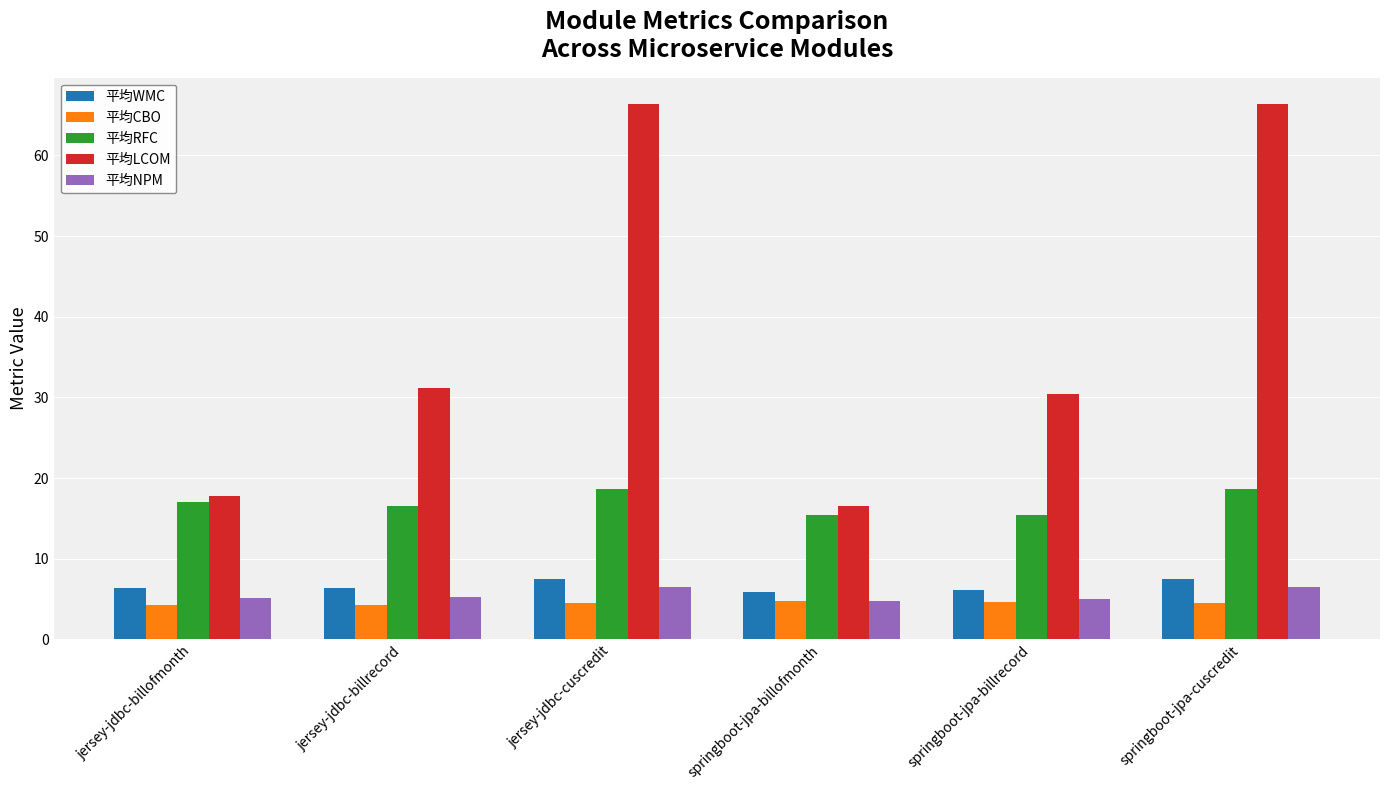

What is the minimum value shown in the chart?

4.2